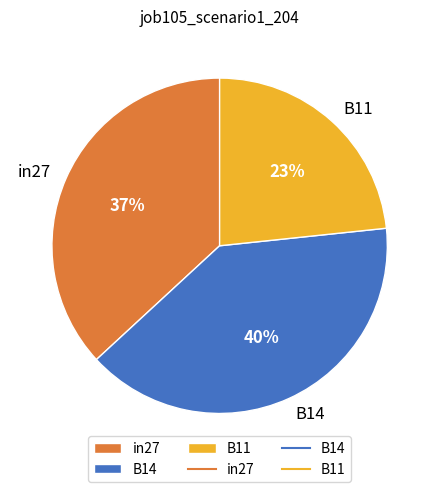

To the nearest percent, what is the difference between the B14 and in27 slice percentages?

3%